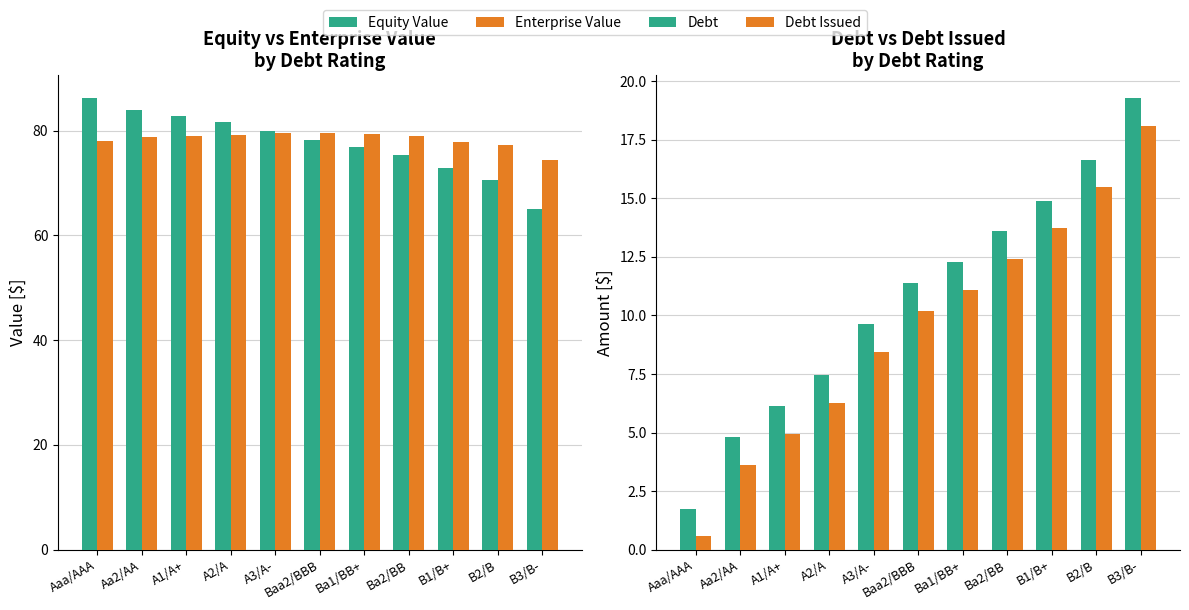

At which label is Equity Value closest to 75?

Ba2/BB